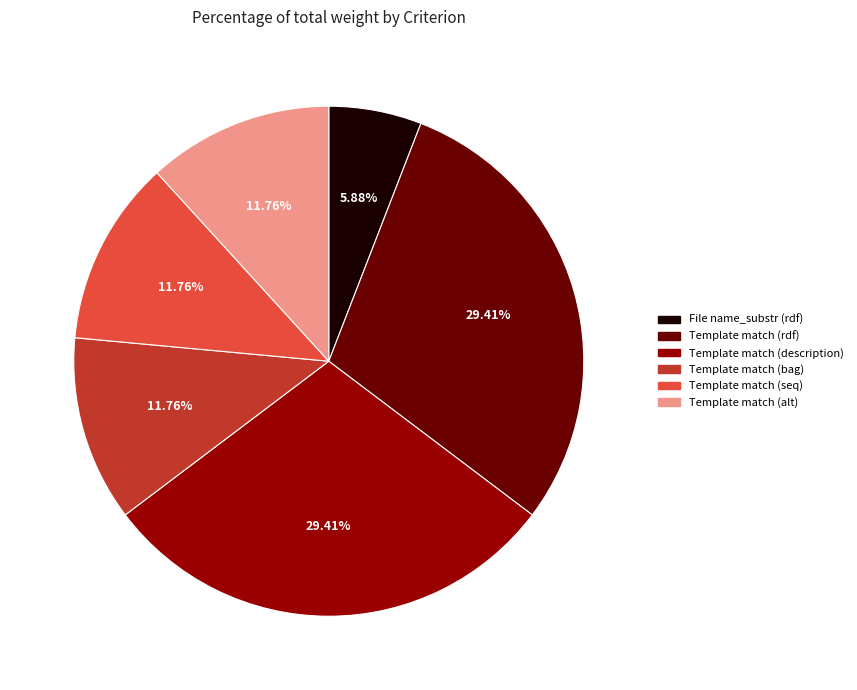

Is there a majority slice in this chart?

No